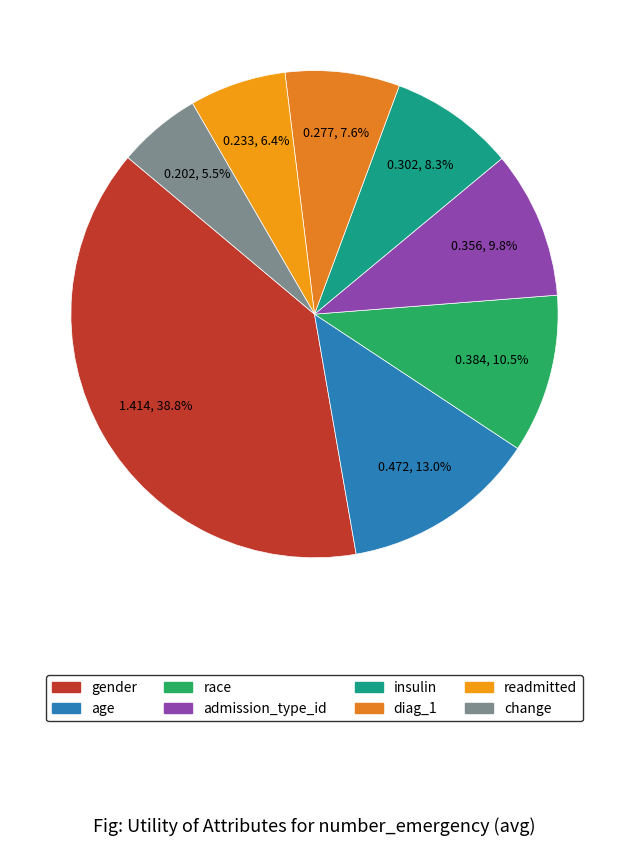

Is it true that admission_type_id is 10% of the pie?

True